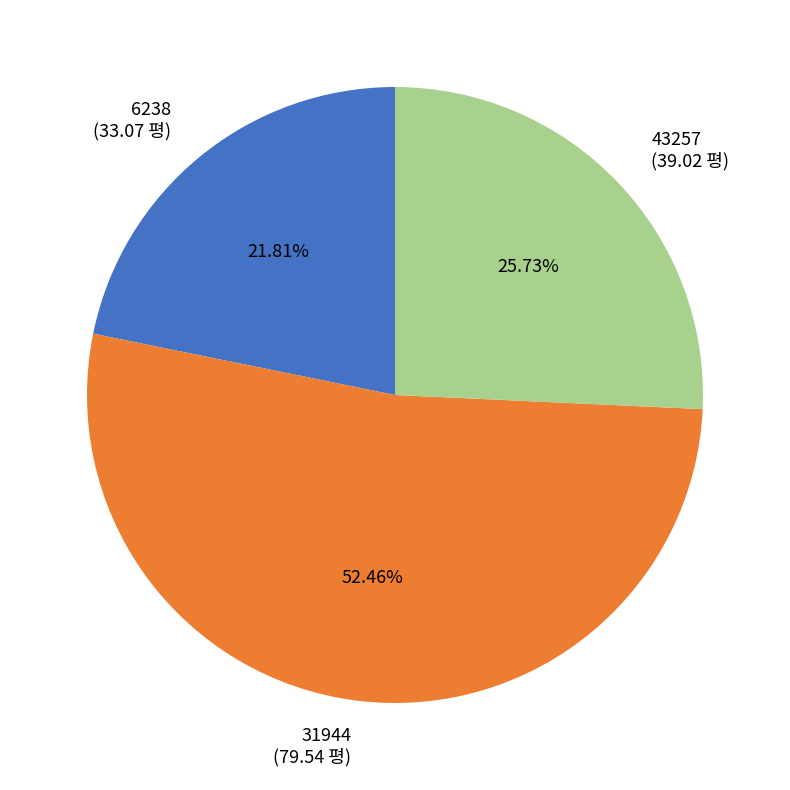

How many slices are in this pie chart?

3